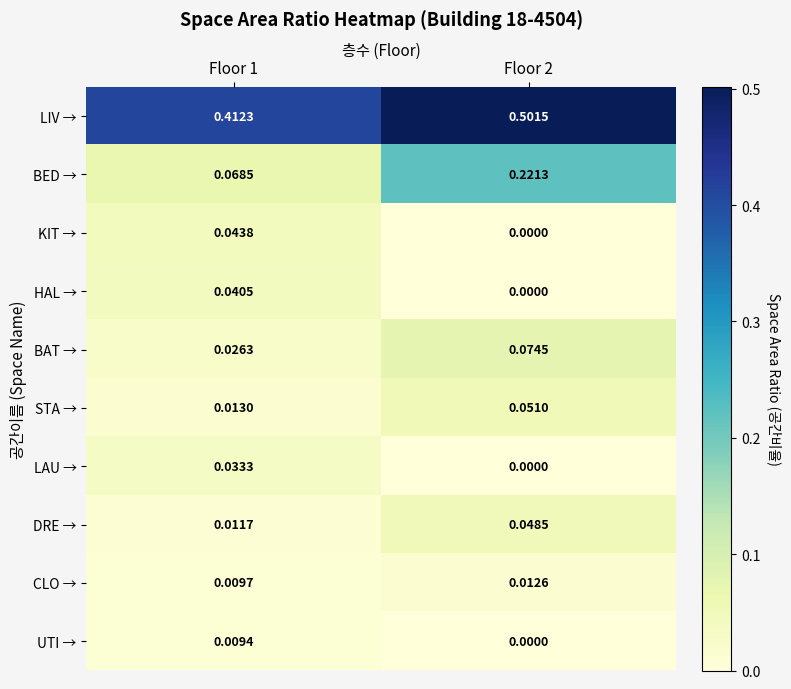

Count the number of categories in the chart.

2